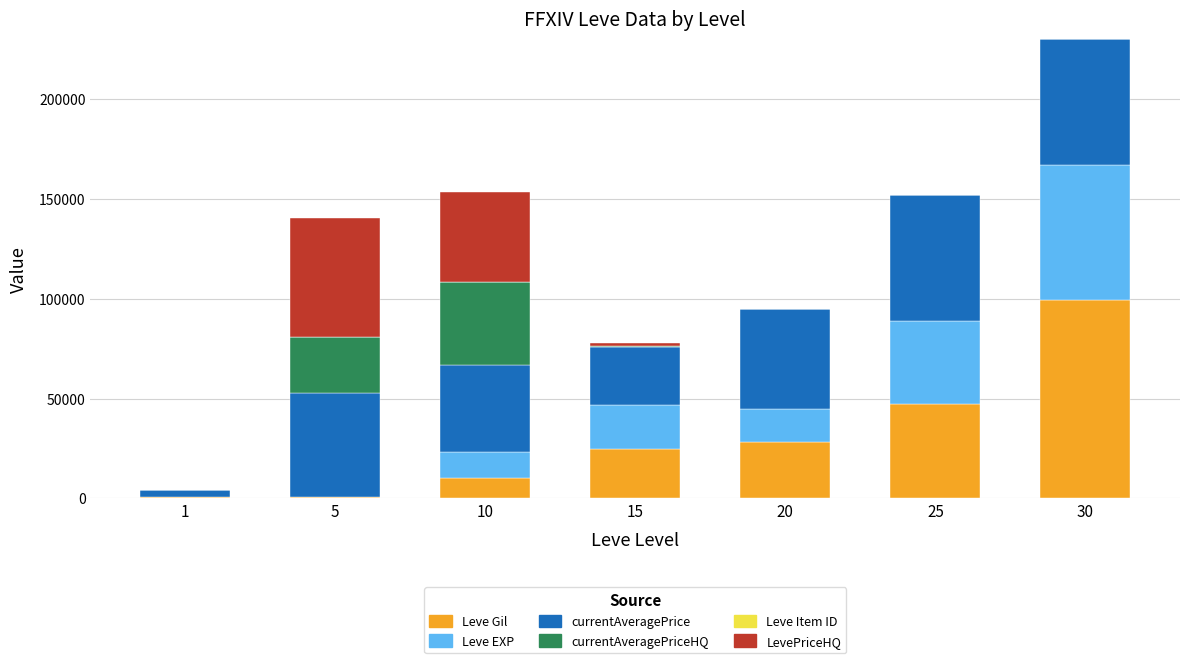

The value of Leve Gil at 10 is 9990. True or false?

True